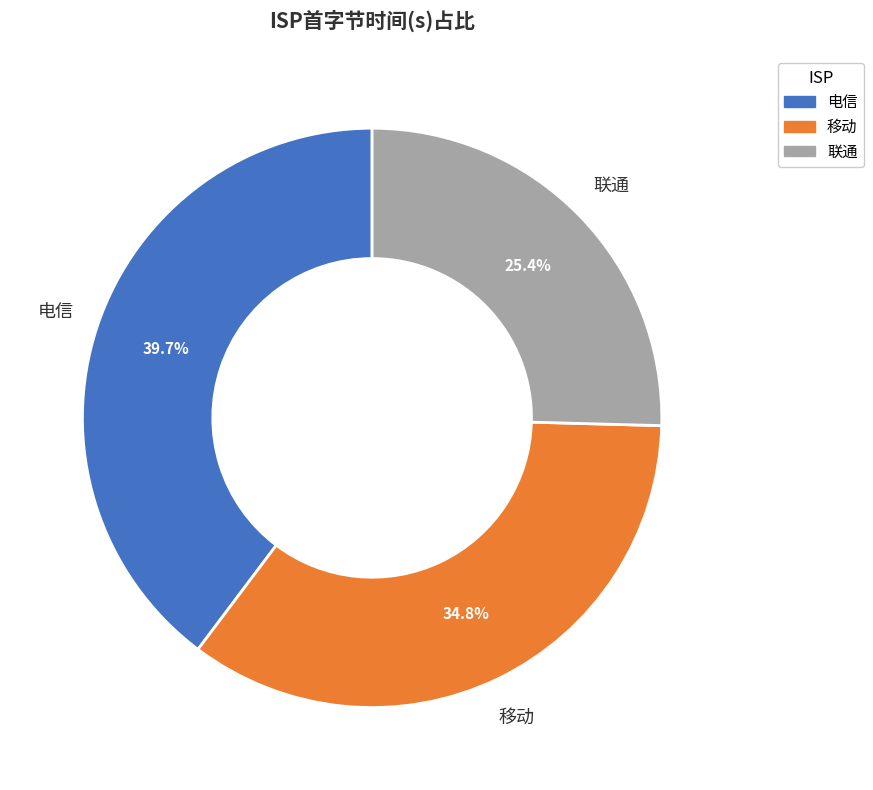

Does 电信 account for over 50% of the chart?

No